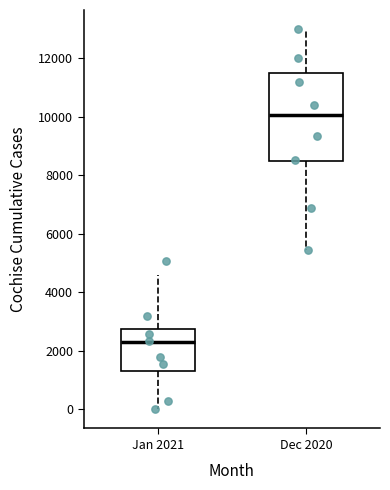

Which box has the highest median line?

Dec 2020